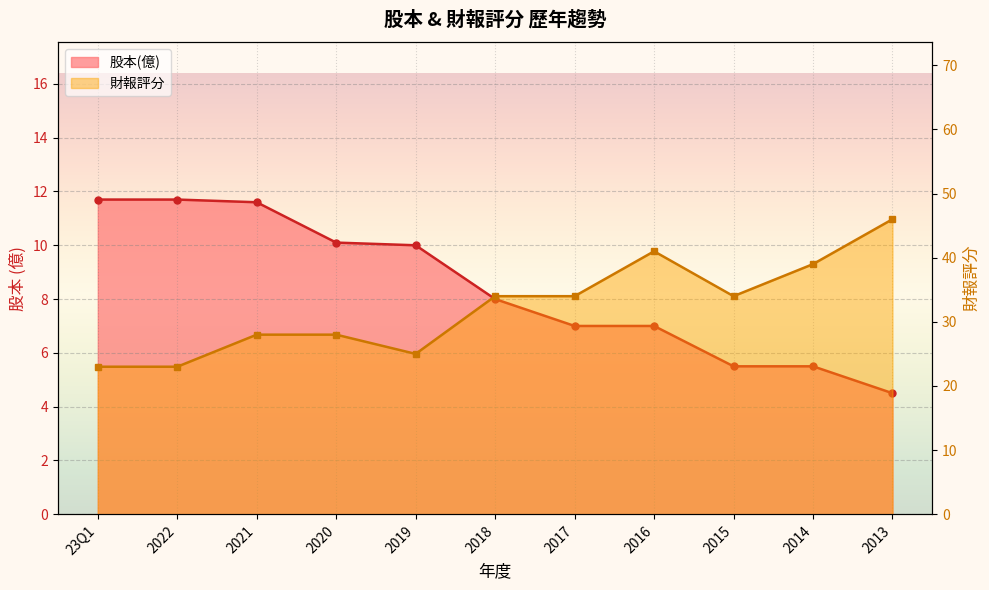

Which series has the largest total across all categories?

財報評分